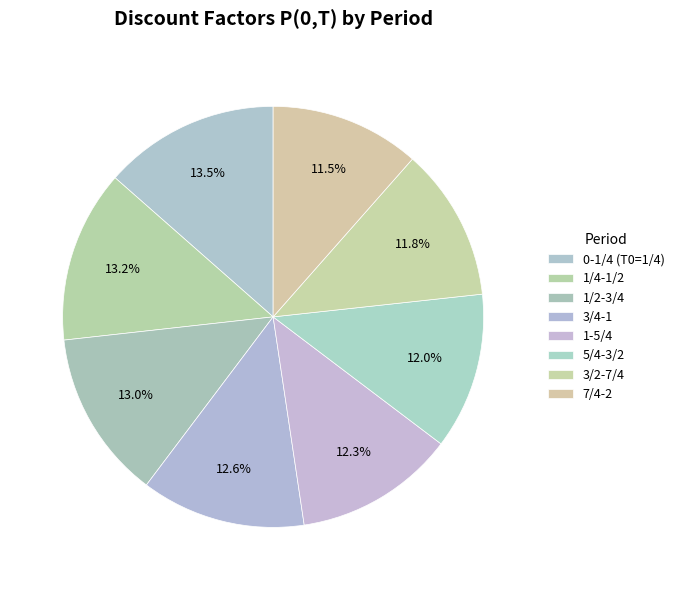

What is the smallest slice in the pie chart?

7/4-2